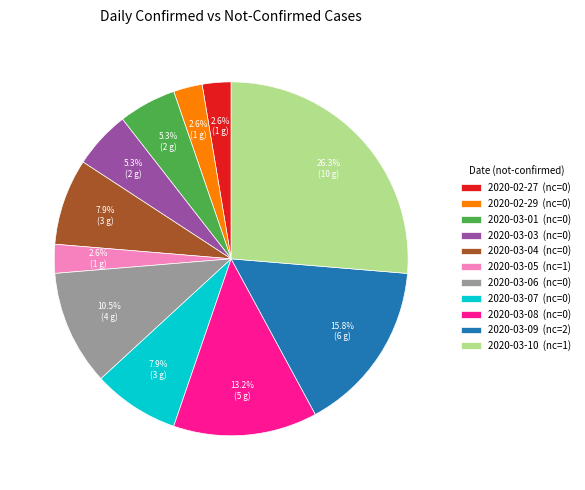

Count the number of slices in the pie.

11